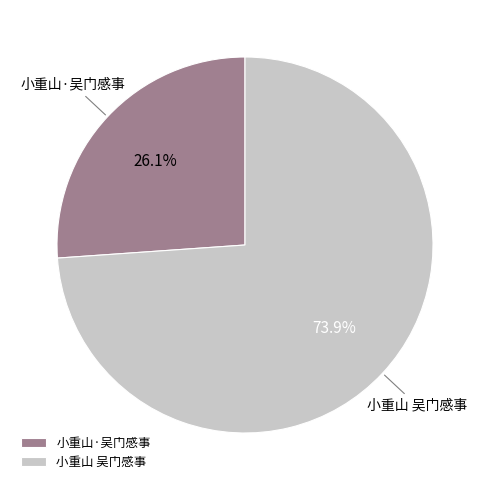

Is the sum of 小重山 吴门感事 and 小重山·吴门感事 greater than half?

Yes